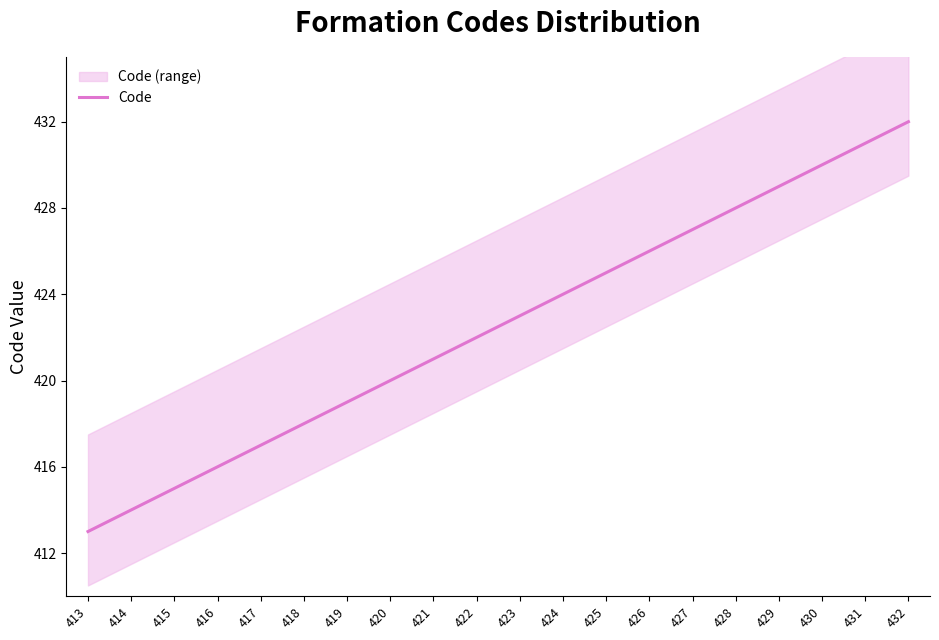

Which label corresponds to the largest value in the chart?

432